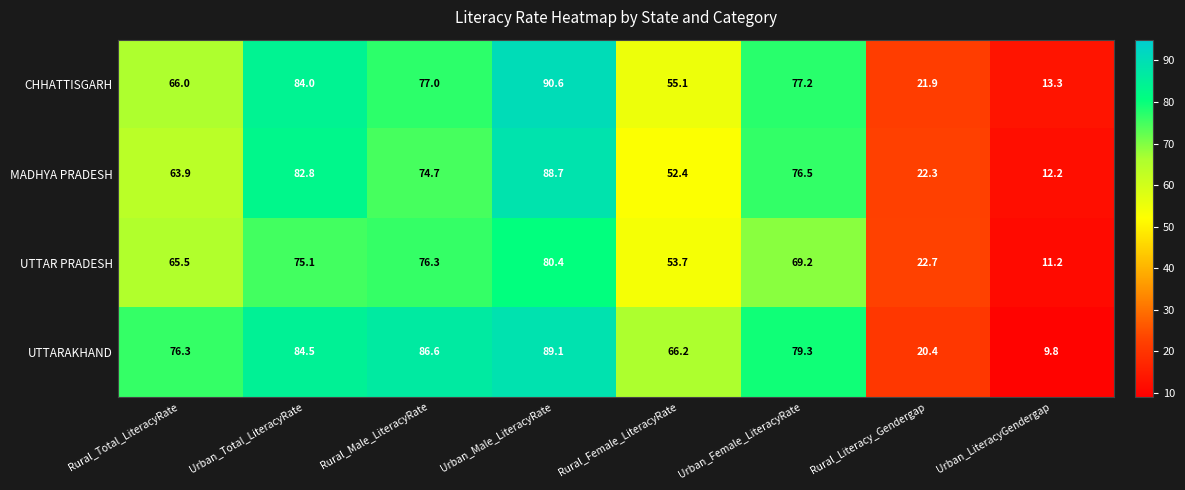

List the series in order of their peak value, lowest first.

UTTAR PRADESH, MADHYA PRADESH, UTTARAKHAND, CHHATTISGARH